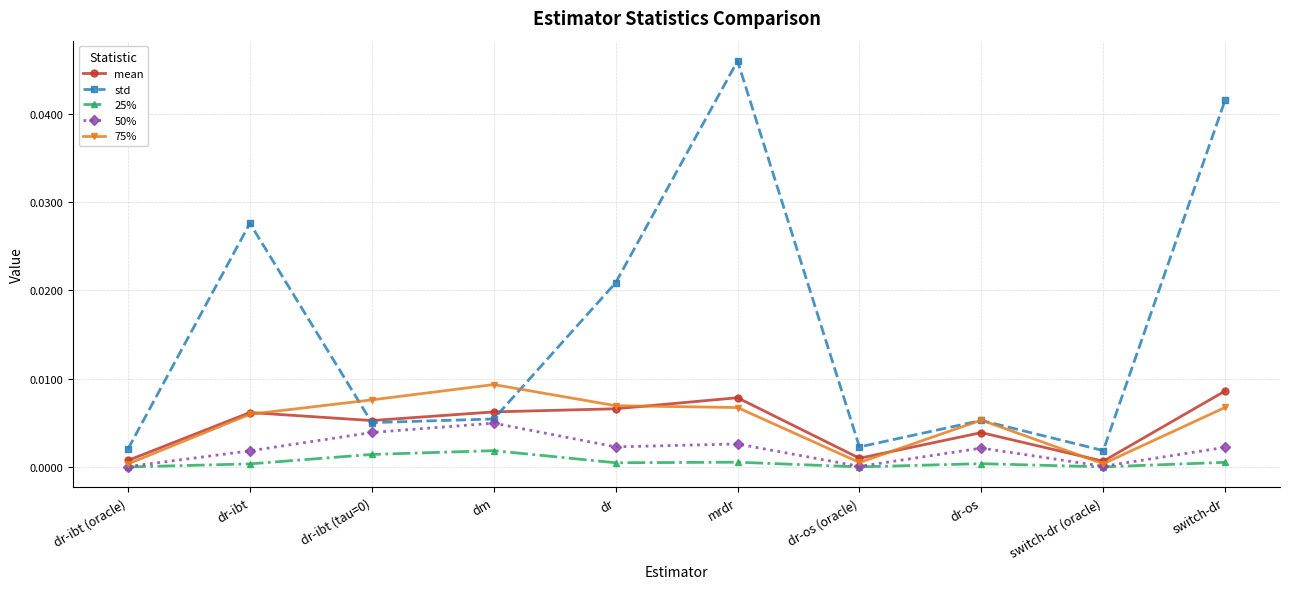

At how many categories does at least one series exceed 0?

10